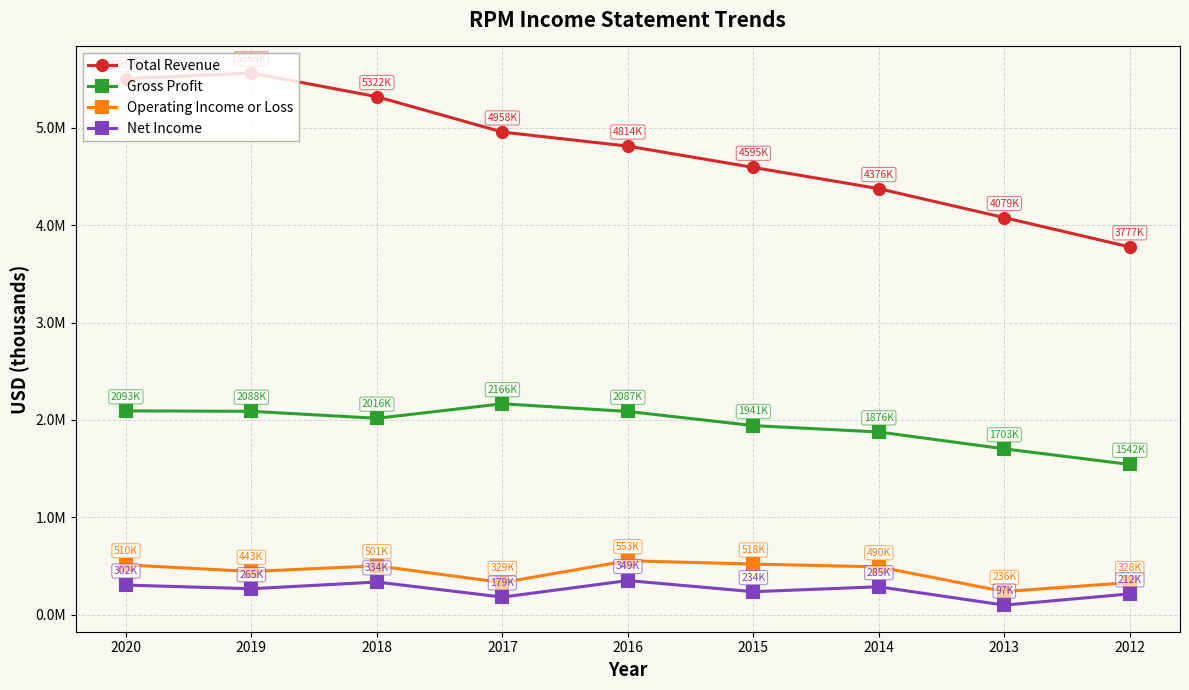

Which series has the largest total across all categories?

Total Revenue